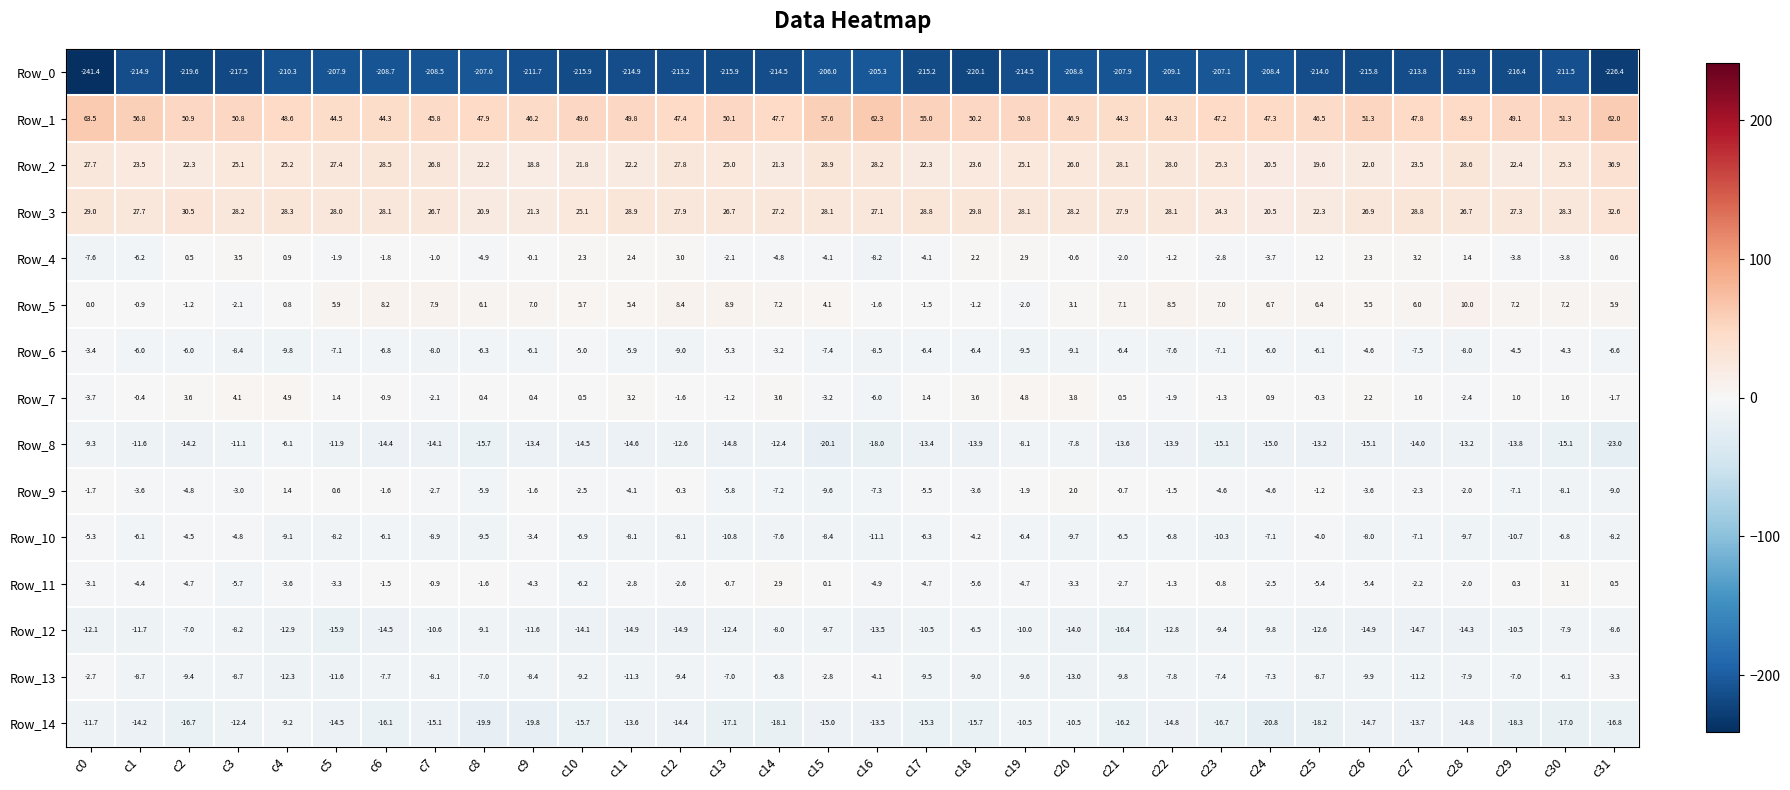

Is it true that Row_8 equals -22.5 at c25?

False